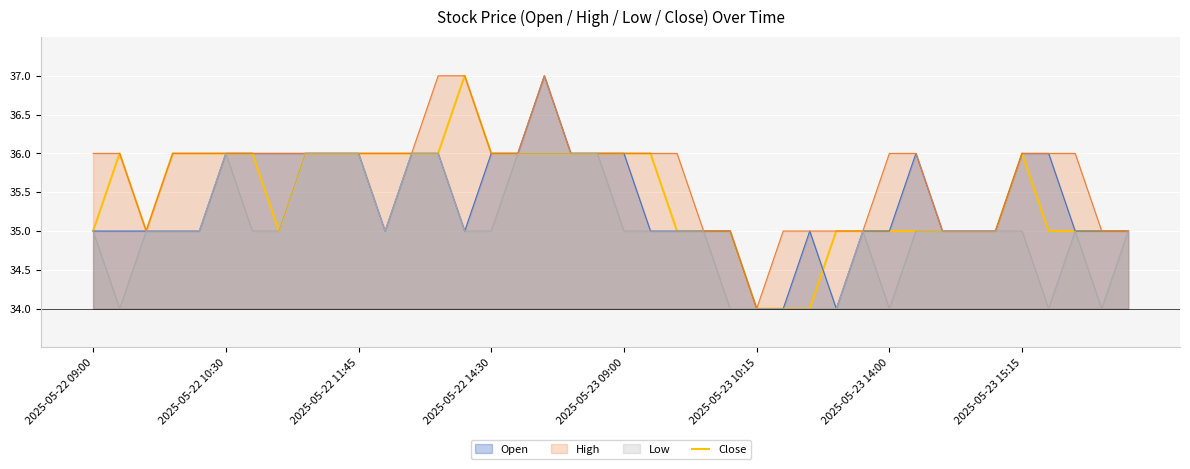

Which series has the largest total across all categories?

High